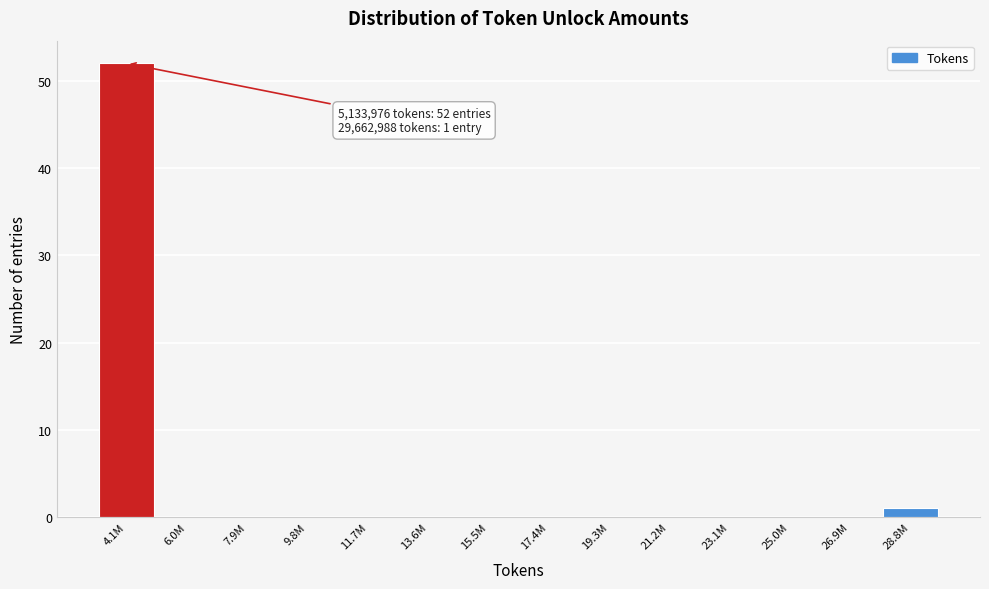

Reading left to right, list all the values displayed in this chart.

4.1M=52	6.0M=0	7.9M=0	9.8M=0	11.7M=0	13.6M=0	15.5M=0	17.4M=0	19.3M=0	21.2M=0	23.1M=0	25.0M=0	26.9M=0	28.8M=1